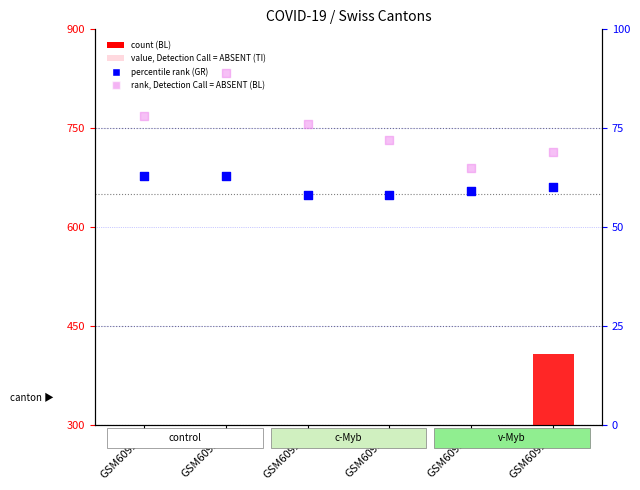

Which series contains the highest Y value?

BL